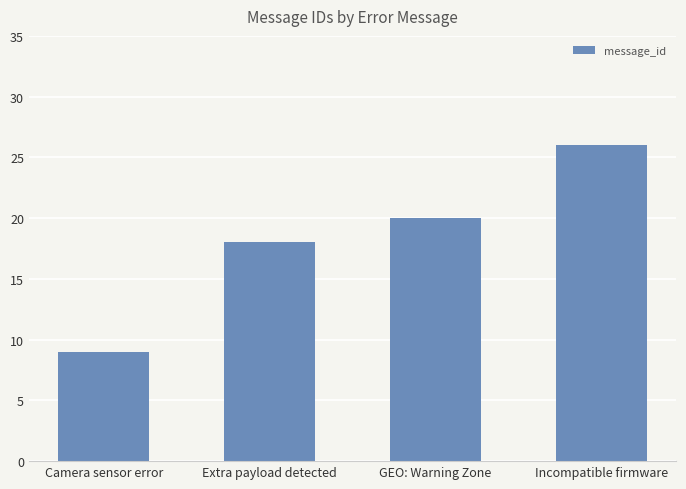

At which label is the value closest to 17?

Extra payload detected